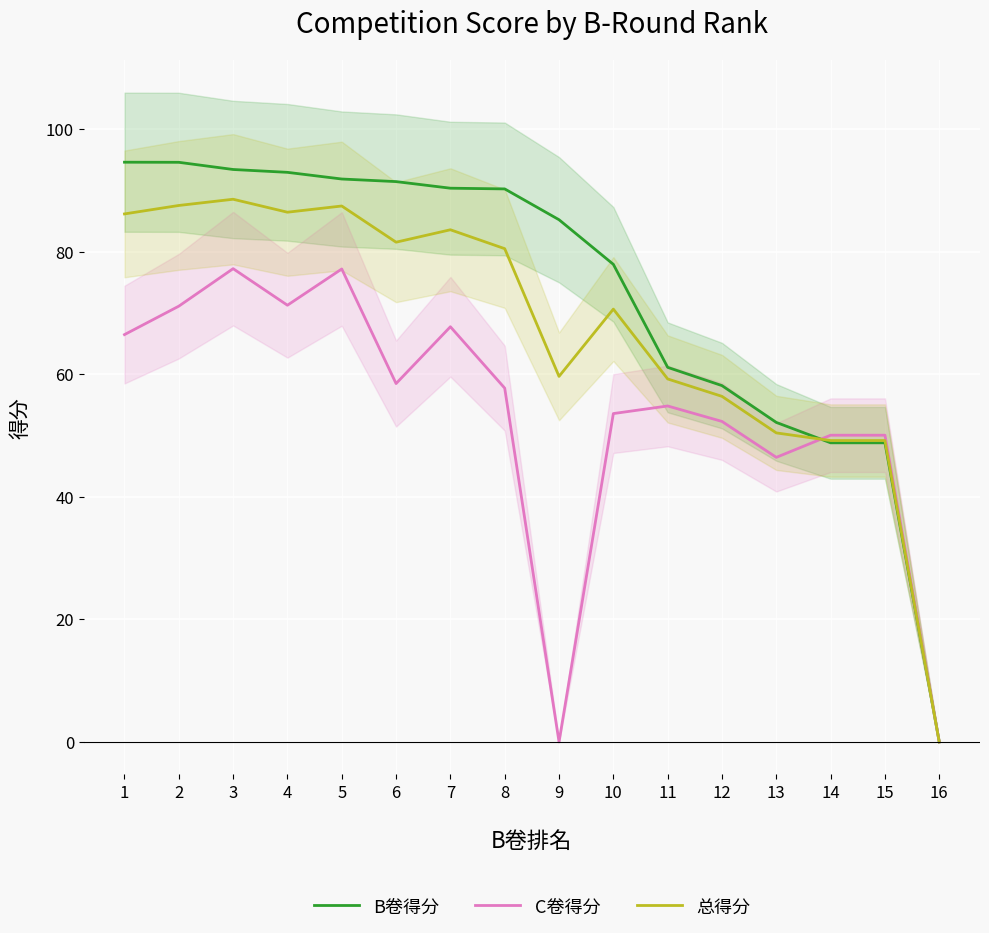

True or false: C卷得分 has a value of 53.6 at 10.

True